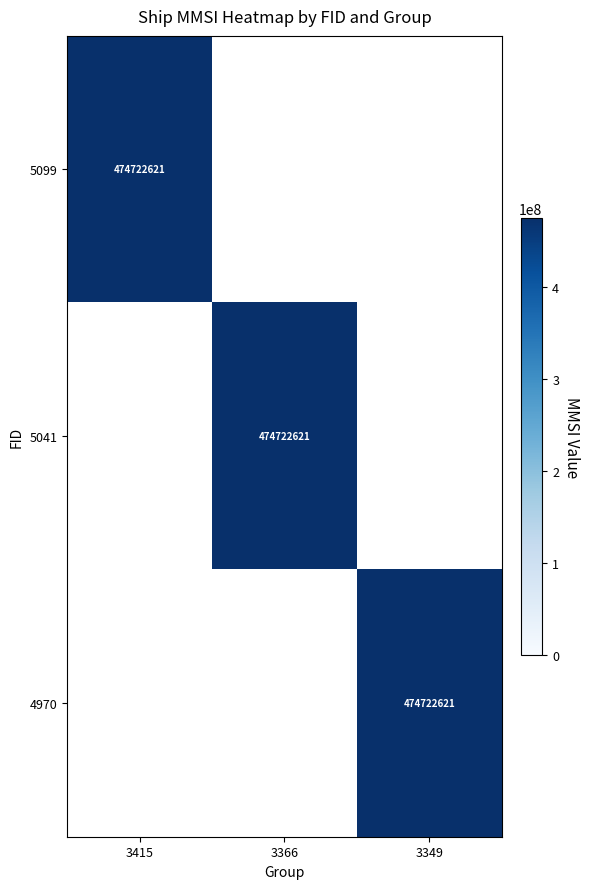

Reading right to left, what are all the values shown in this chart?

5099: 0	0	474722621
5041: 0	474722621	0
4970: 474722621	0	0